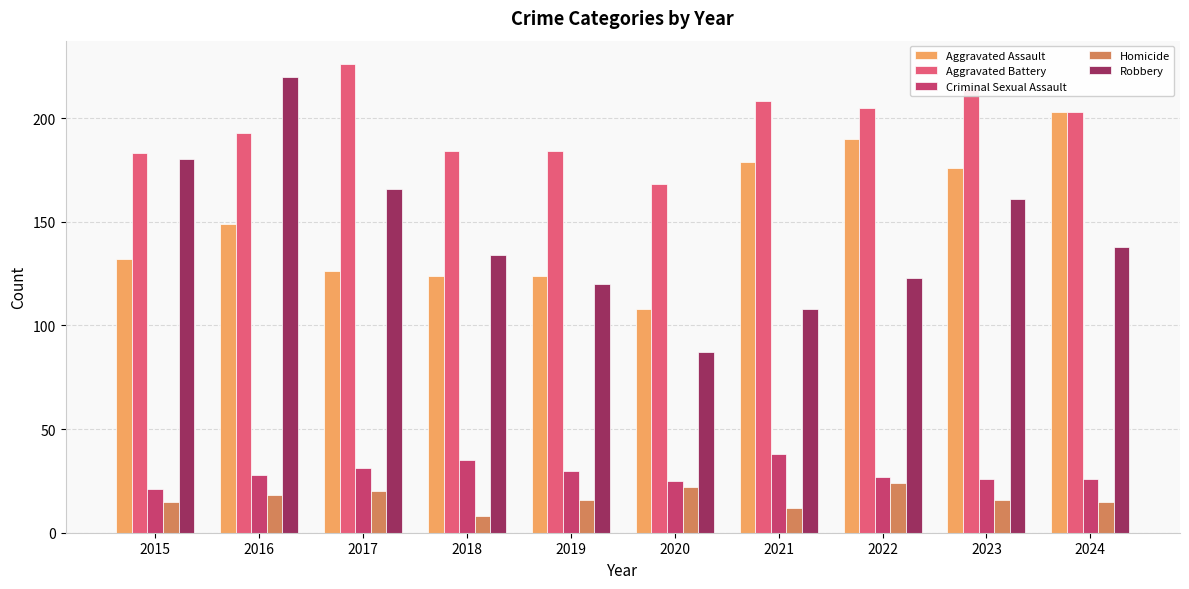

Where does the Robbery series first go above 138?

2015